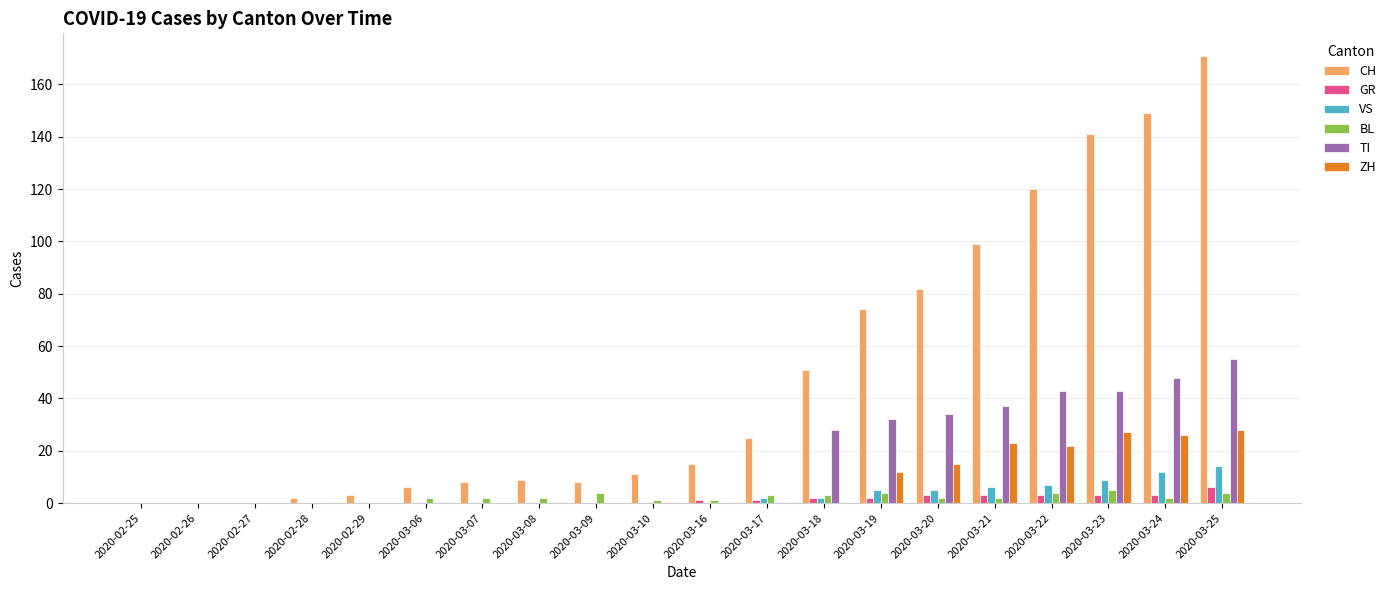

Which series changed the most between 2020-02-26 and 2020-03-20?

CH